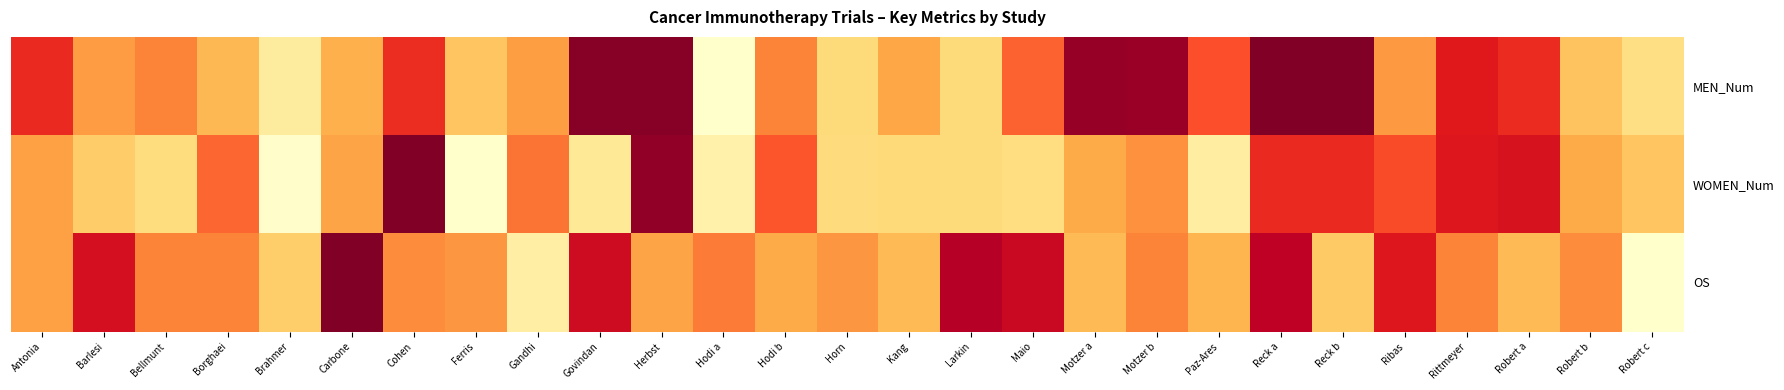

At which category is the sum across all series the highest?

Reck a